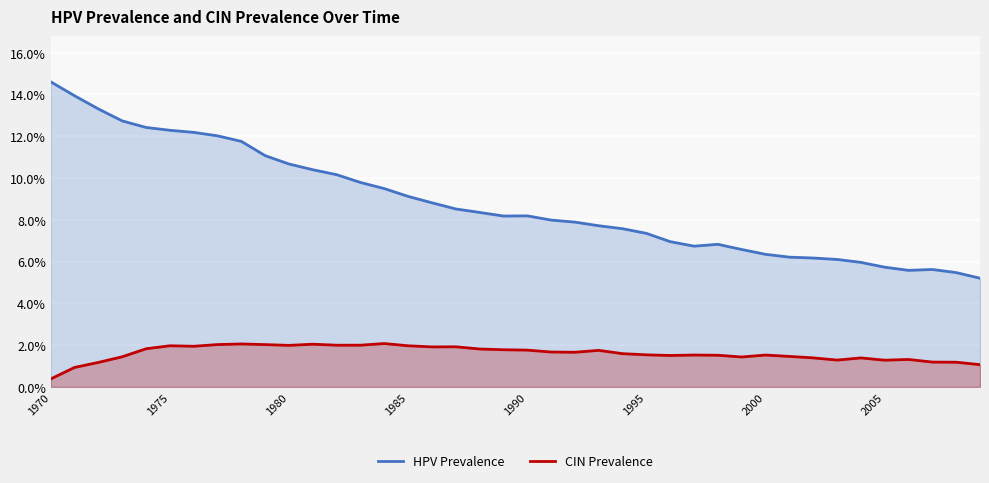

What is the maximum value for CIN Prevalence?

2.1